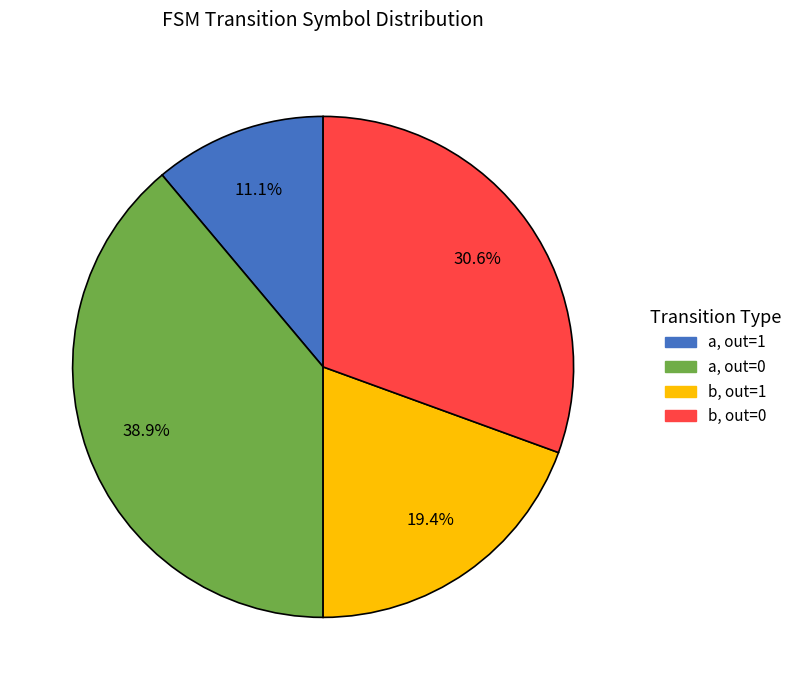

To the nearest percent, what is the average slice percentage?

25%